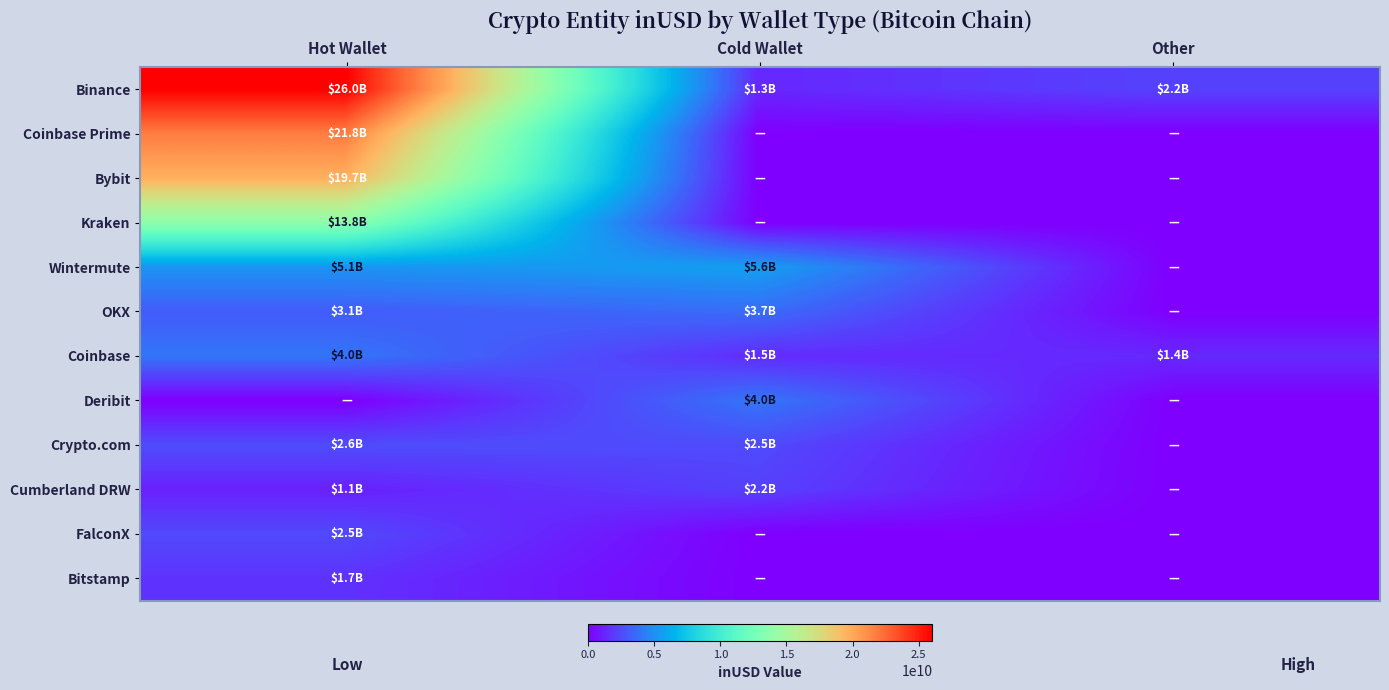

Between Other and Cold Wallet, which is larger?

Other